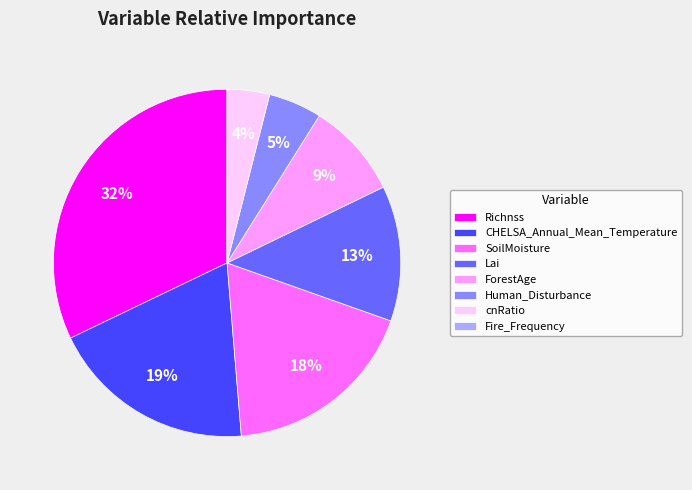

Which category has the biggest portion of the pie?

Richnss